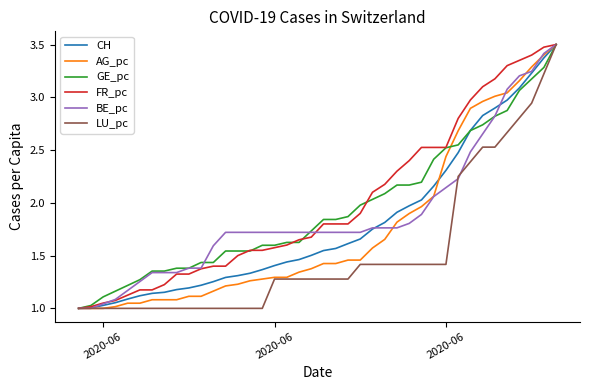

How many lines are shown in the chart?

6